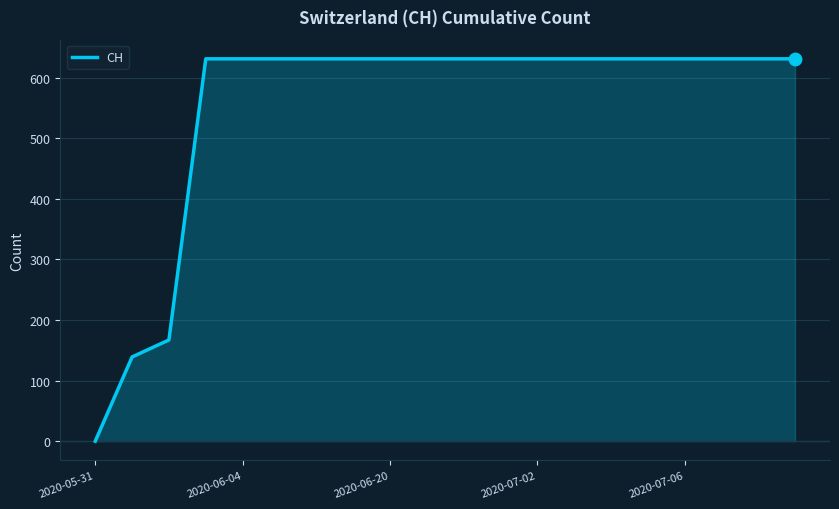

What is the greatest value displayed?

631